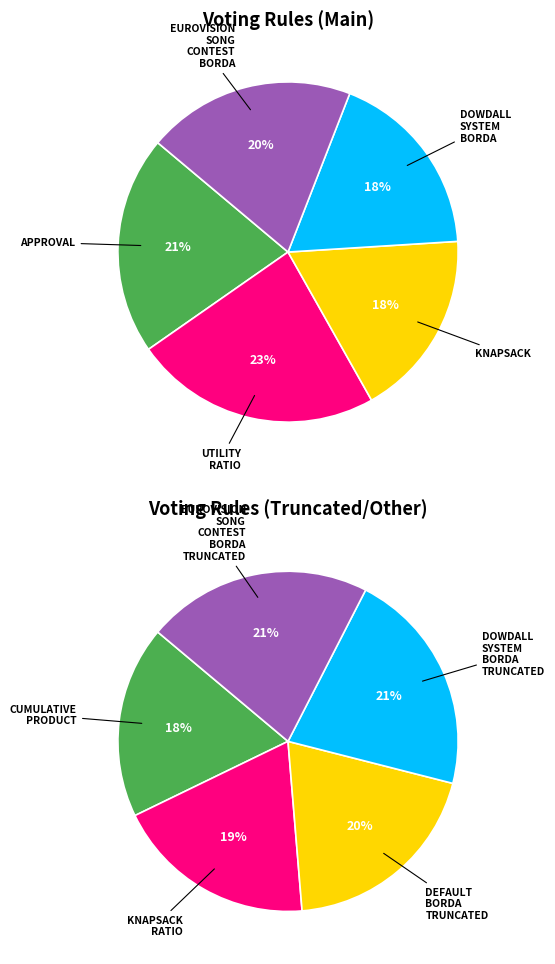

Which category has the biggest portion of the pie?

utility ratio